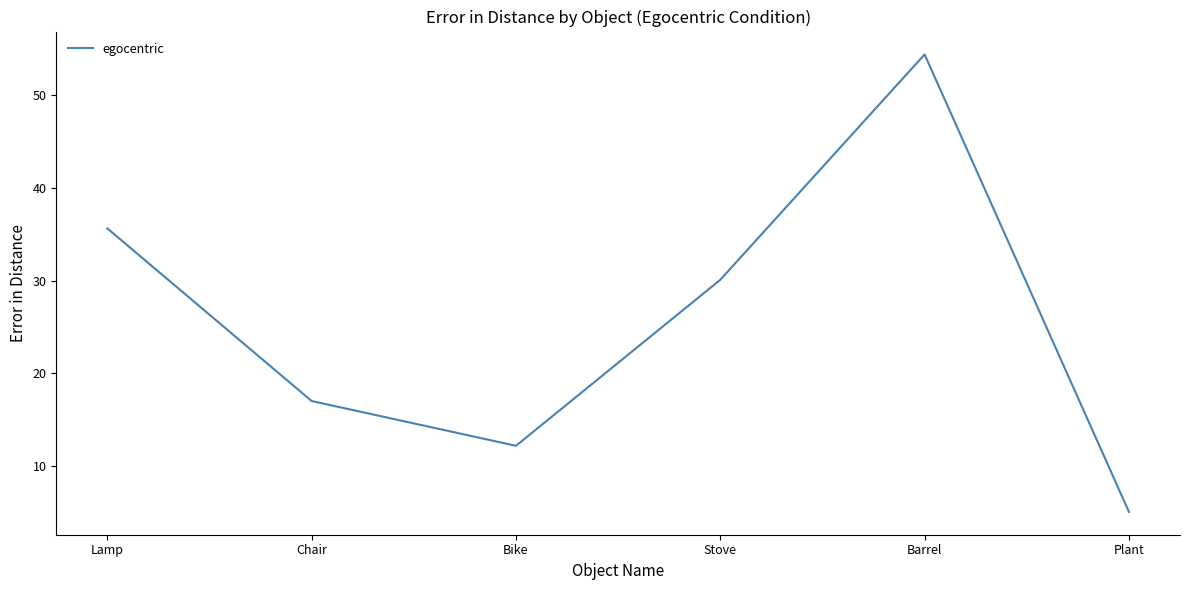

Which label corresponds to the largest value in the chart?

Barrel